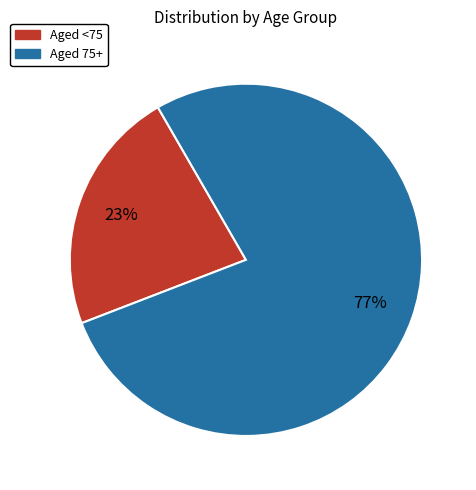

To the nearest percent, what portion does Aged <75 represent?

23%